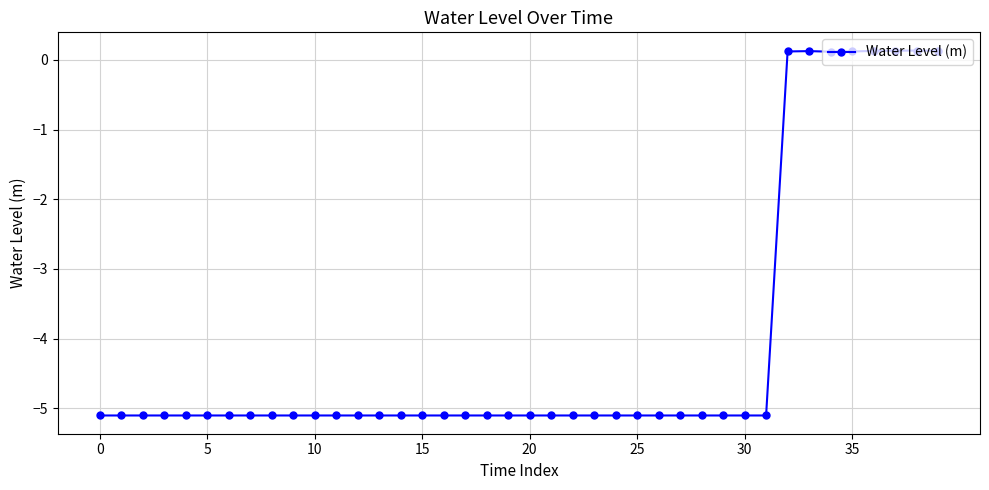

True or false: there are more than 0 points higher than both neighbors.

True